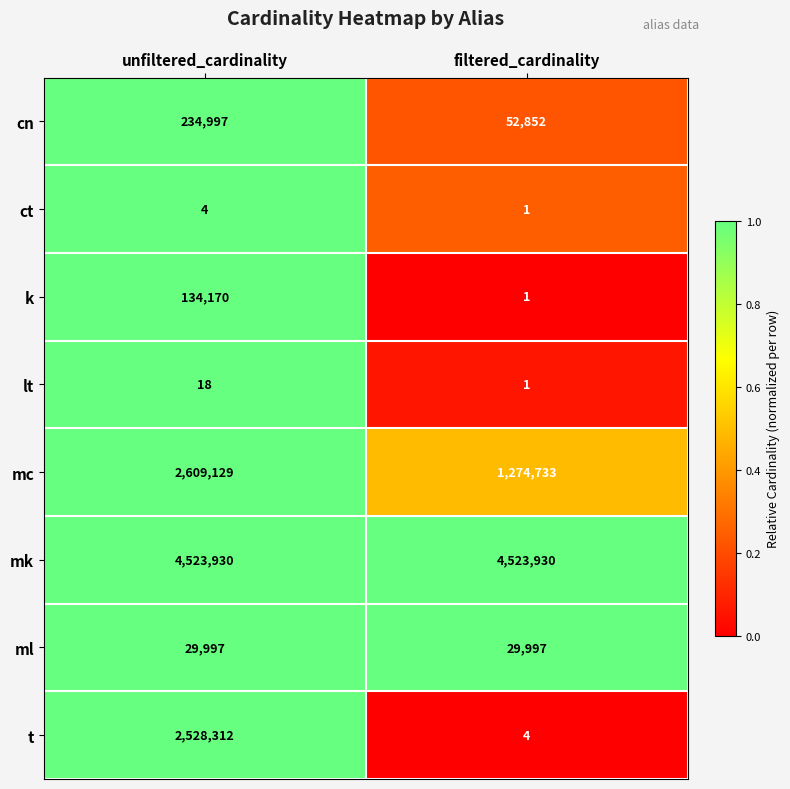

What is the maximum value shown in the chart?

4523930